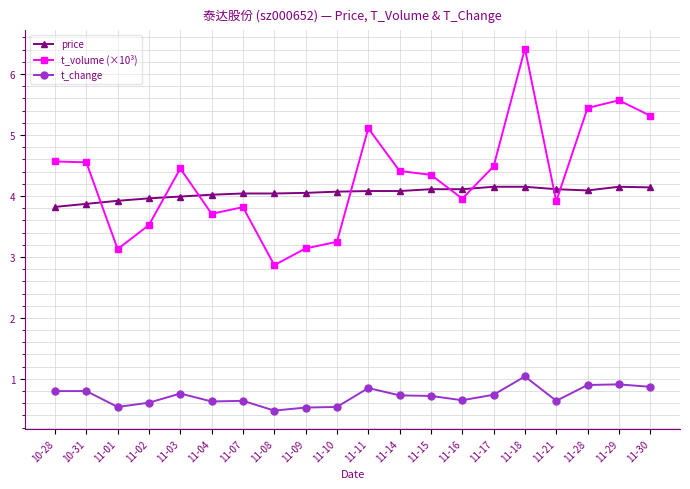

Is this an area chart (filled region under the line)?

No